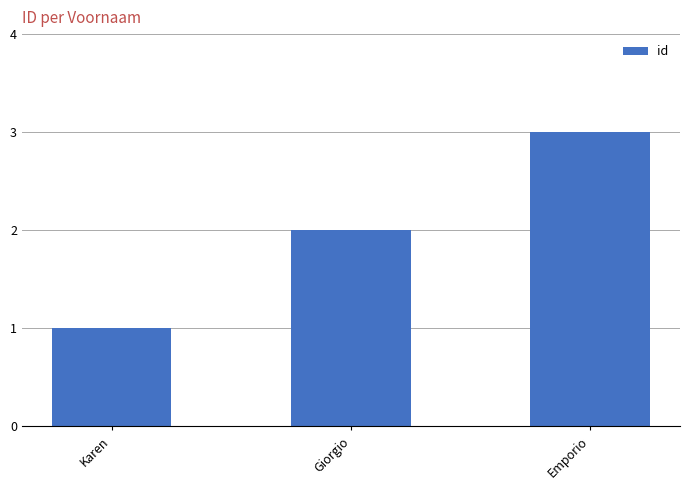

What is the change in value from Karen to Emporio?

+2